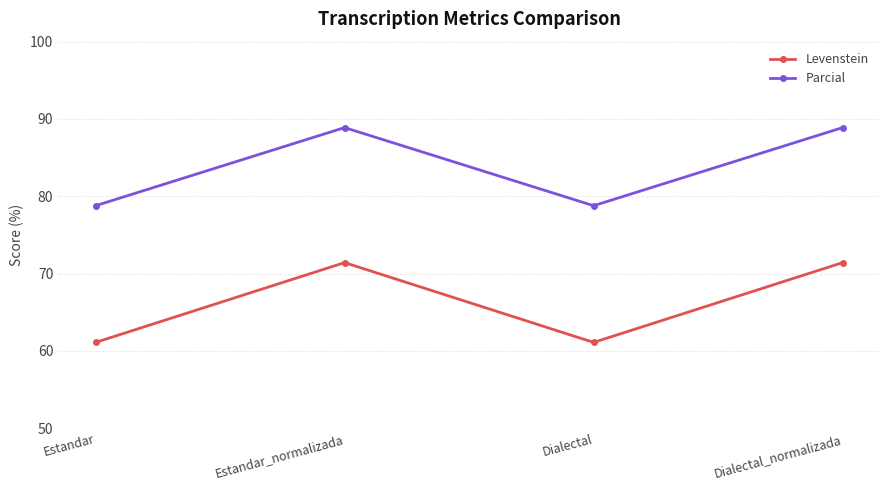

Count the number of categories in the chart.

4